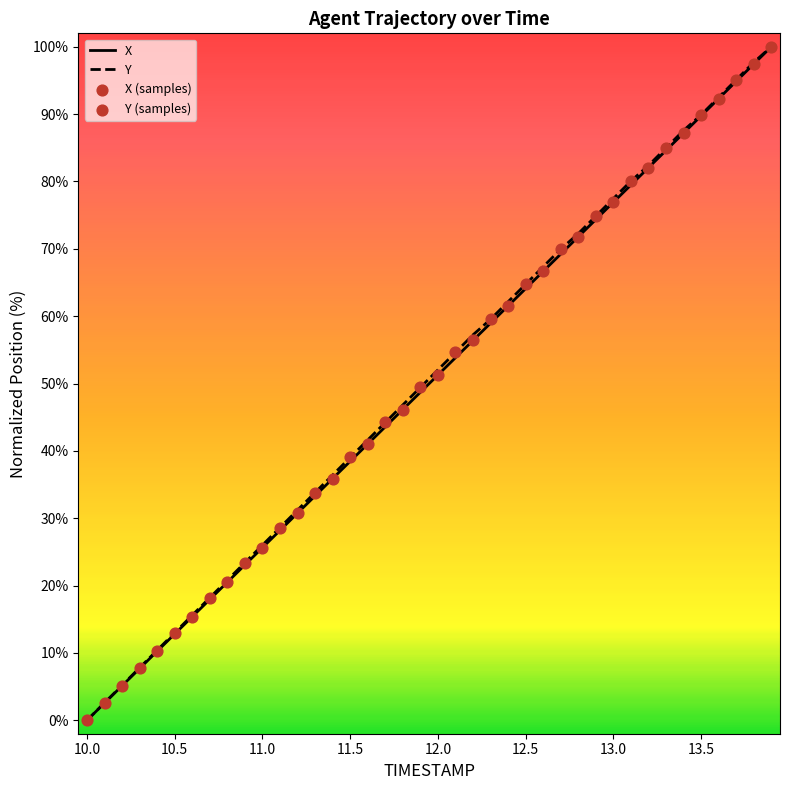

What is the highest value of the X series?

100.0